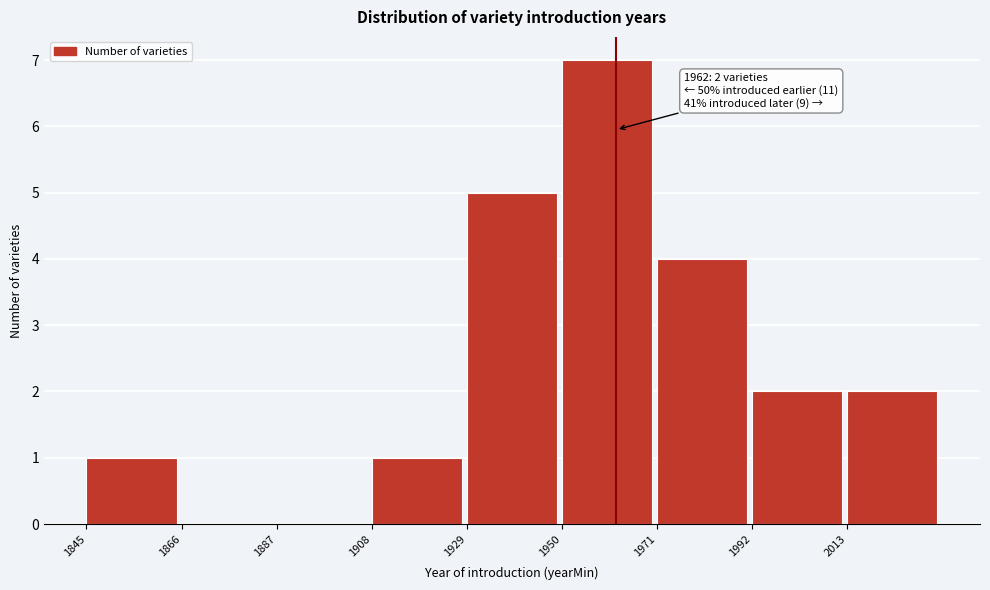

Over which range of the x-axis is the bar tallest?

1950 to 1971